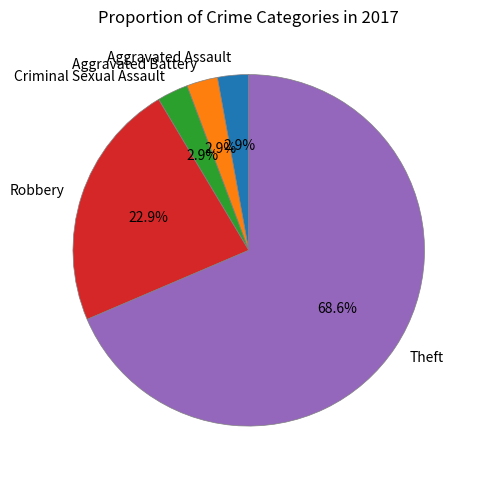

Count the number of slices in the pie.

5